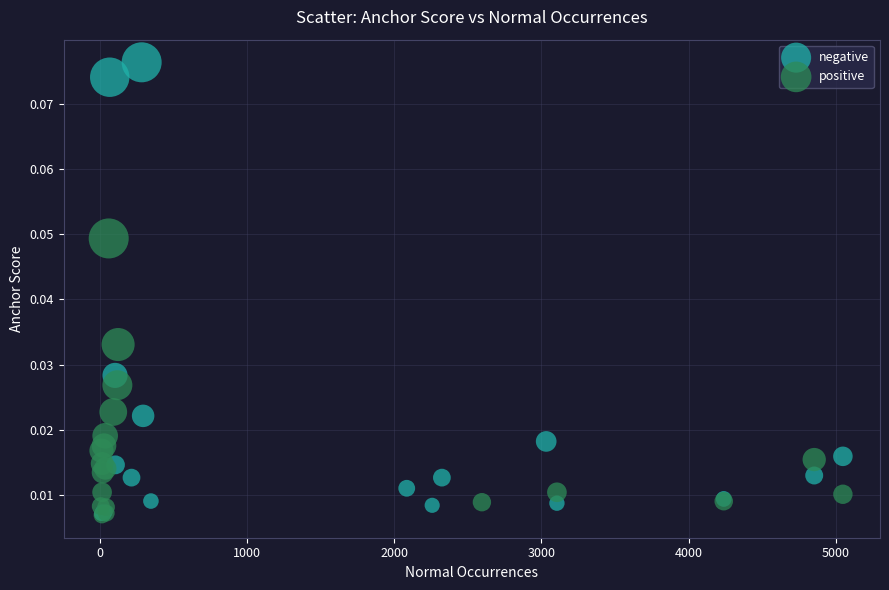

Which series has the widest spread of Y values?

negative